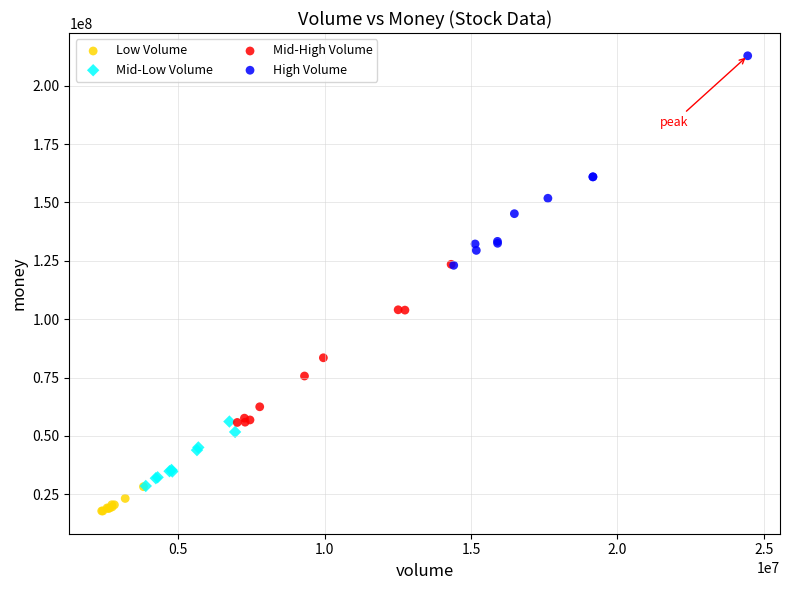

Which series has the largest Y range (max minus min)?

High Volume